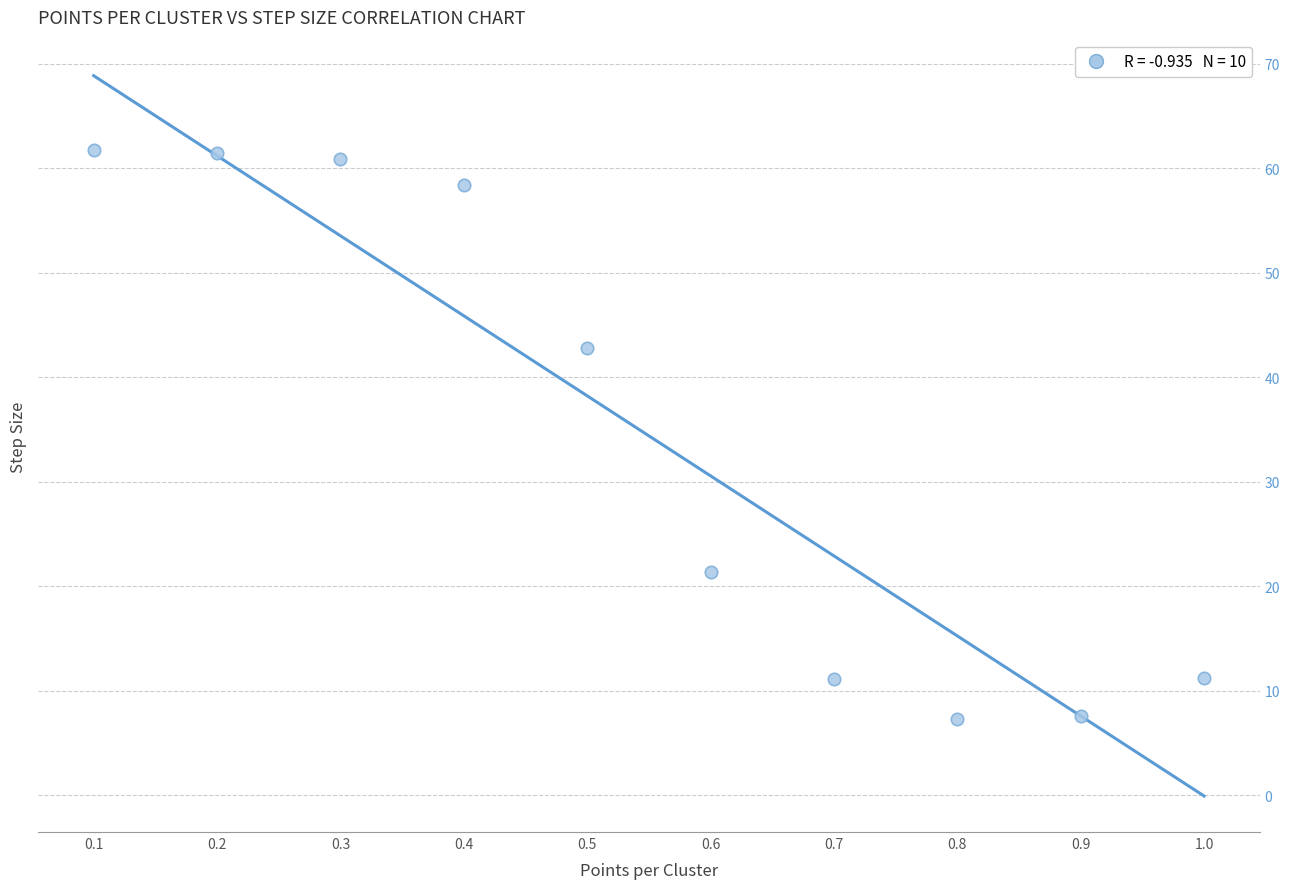

What Y value in the scatter plot is closest to 34?

42.8